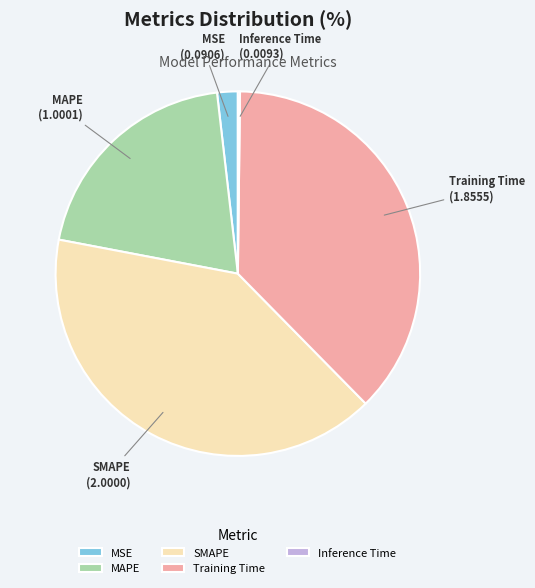

Does Training Time account for over 50% of the chart?

No